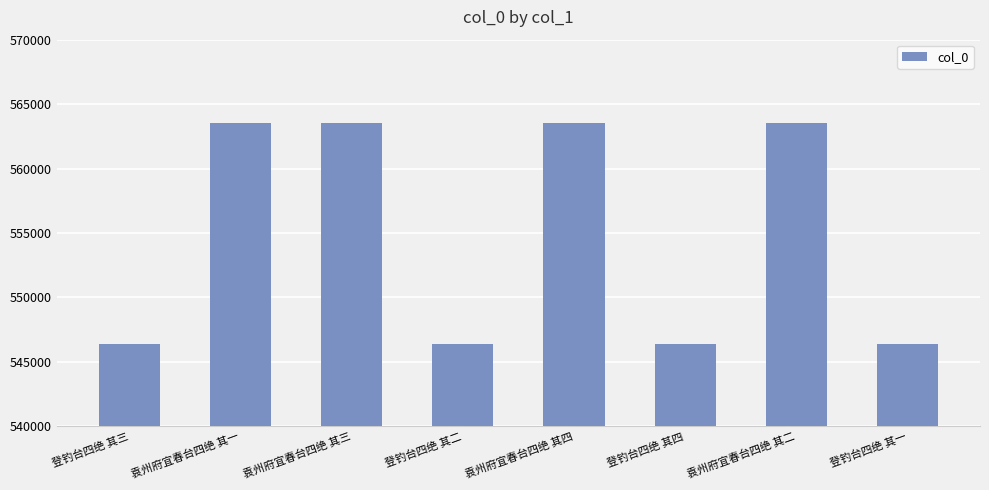

What is the sum of the values at 登钓台四绝 其四 and 登钓台四绝 其一?

1092783